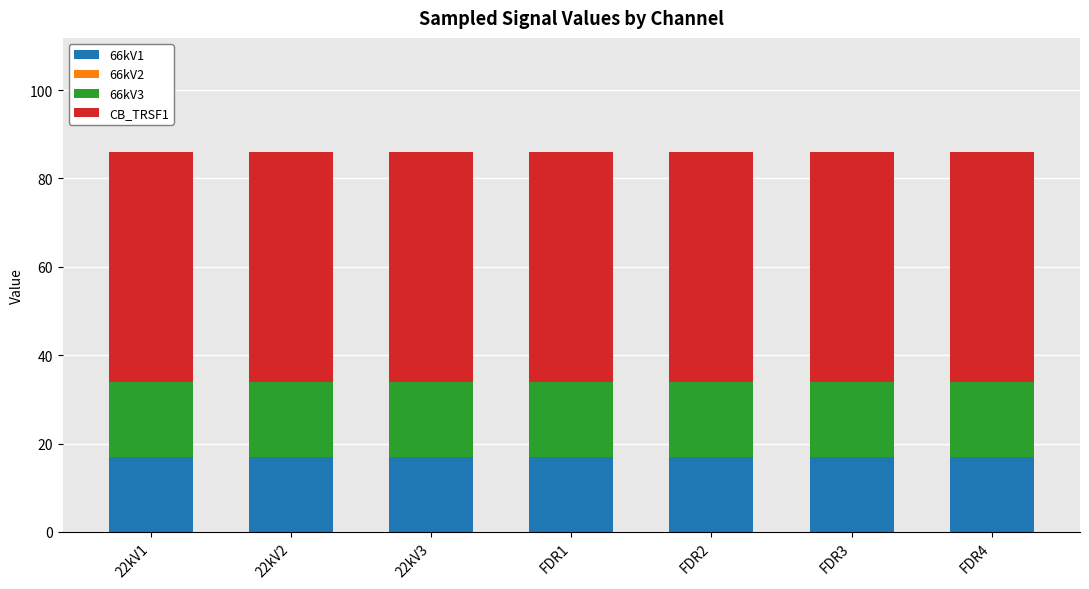

What is the total value across all series at FDR2?

86